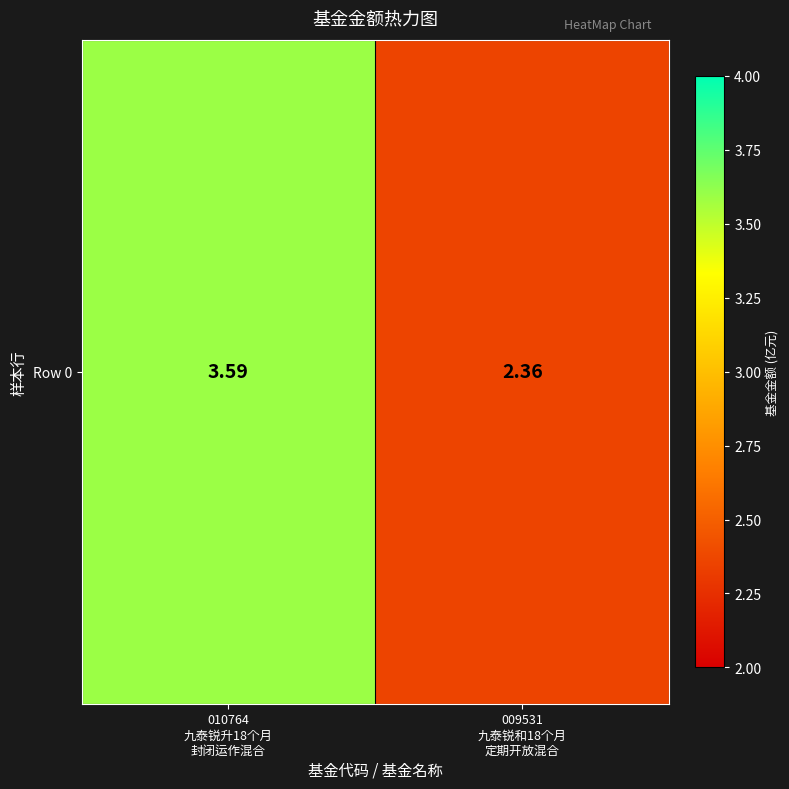

True or false: the data shows 3.6 at 010764
九泰锐升18个月
封闭运作混合.

True